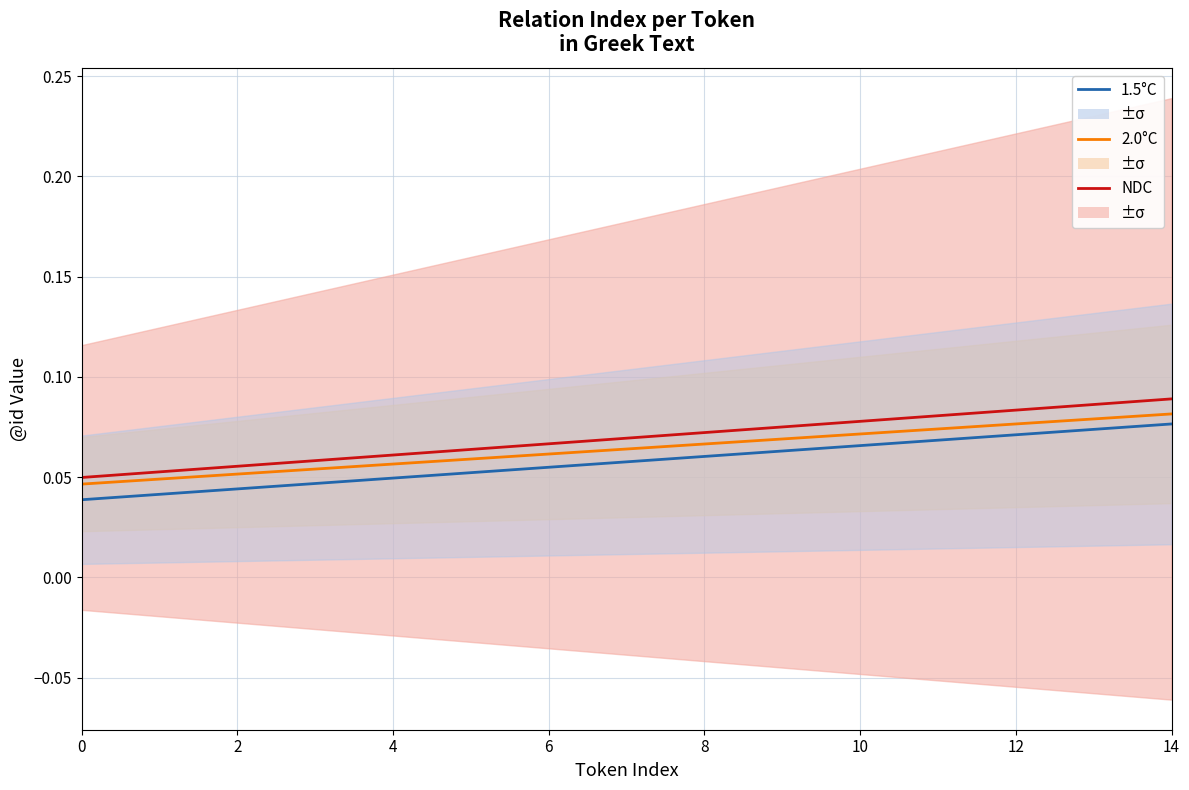

Reading left to right, list all the values displayed in this chart.

1.5°C: 0.0	0.0	0.0	0.0	0.0	0.1	0.1	0.1	0.1	0.1	0.1	0.1	0.1	0.1	0.1
2.0°C: 0.0	0.0	0.1	0.1	0.1	0.1	0.1	0.1	0.1	0.1	0.1	0.1	0.1	0.1	0.1
NDC: 0.0	0.1	0.1	0.1	0.1	0.1	0.1	0.1	0.1	0.1	0.1	0.1	0.1	0.1	0.1